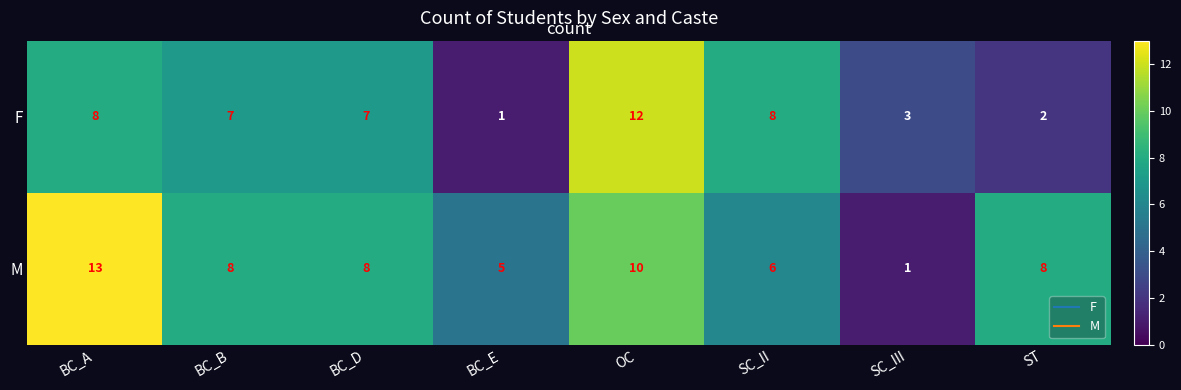

At which label does M first exceed 8?

BC_A